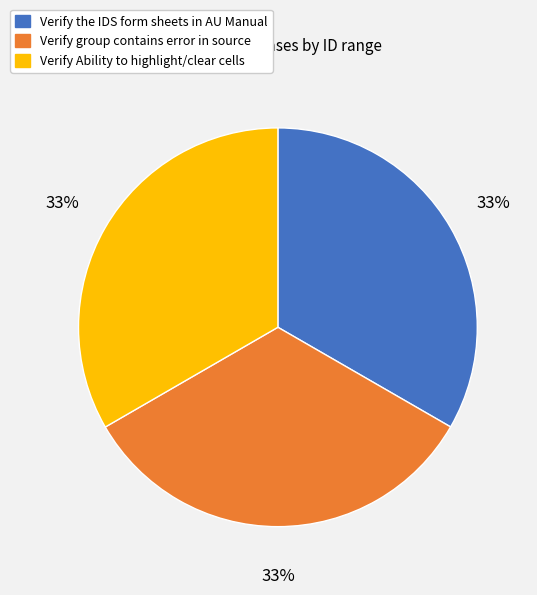

To the nearest percent, what percentage of the pie is Verify group contains error in source?

33%